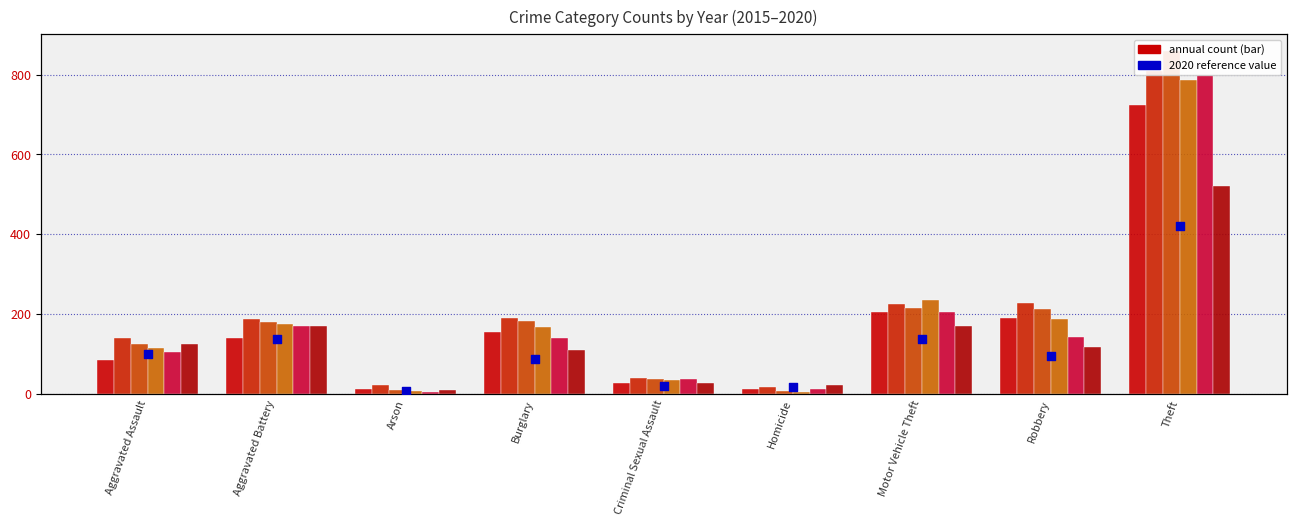

Between Homicide and Aggravated Battery, which is larger?

Aggravated Battery